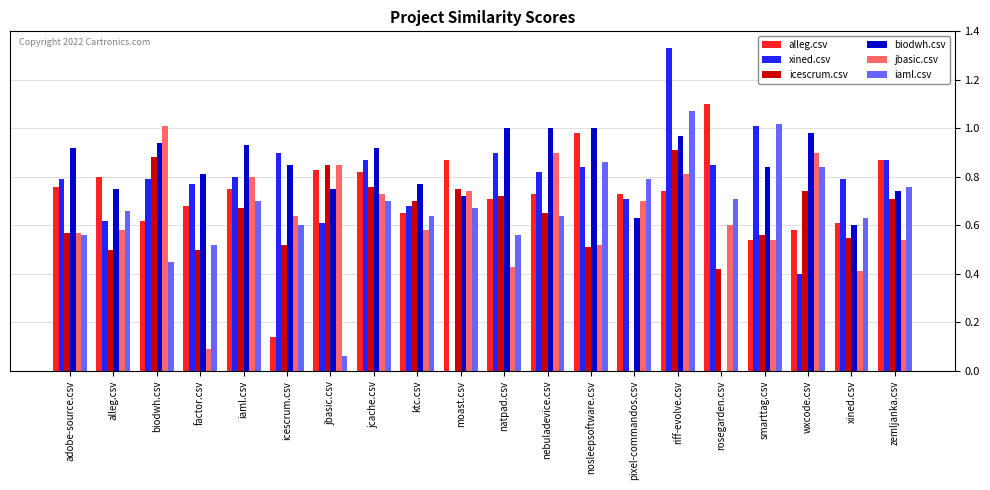

What is the total value across all series at biodwh.csv?

4.7